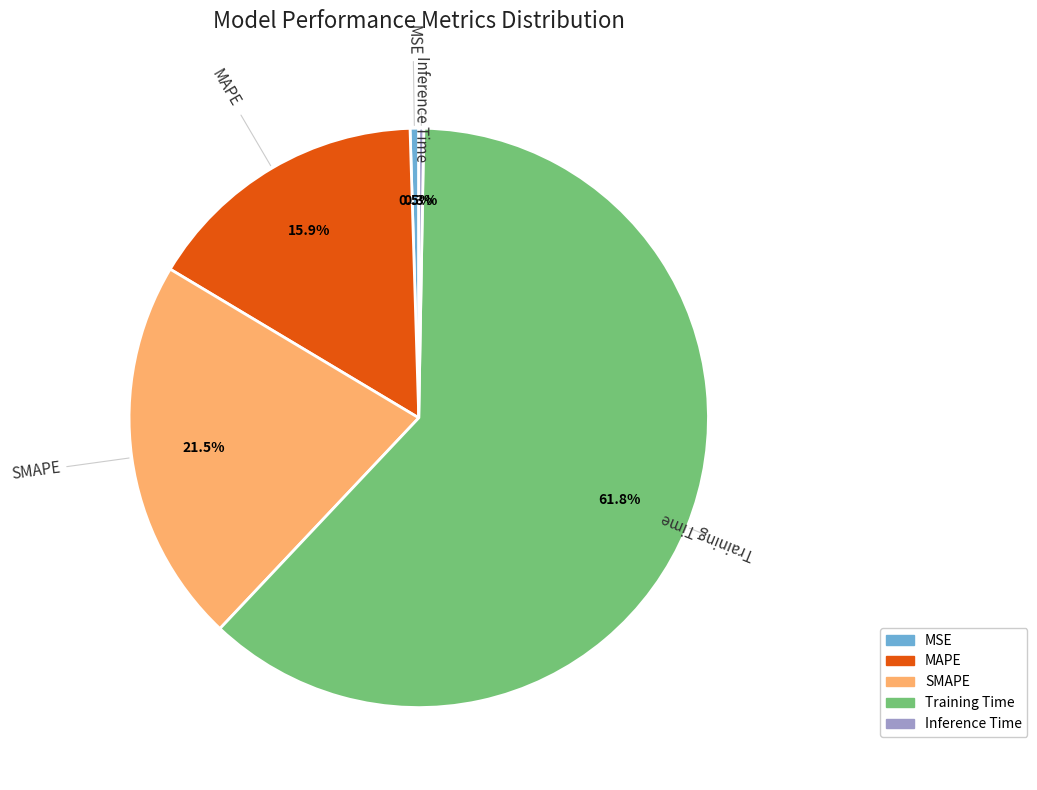

Does any single category account for the majority?

Yes